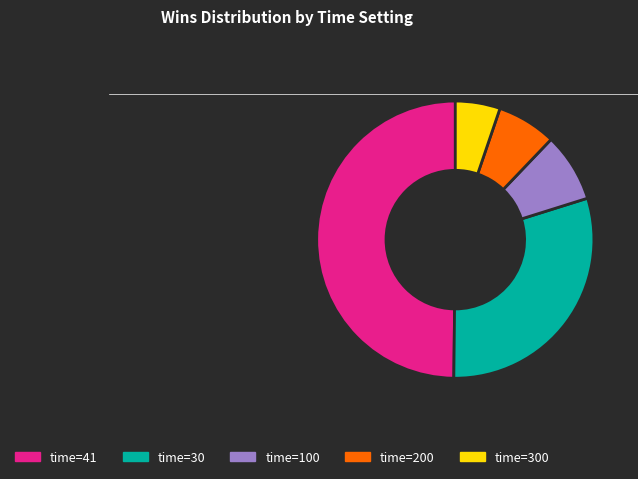

True or false: time=100 accounts for 22% of the total.

False